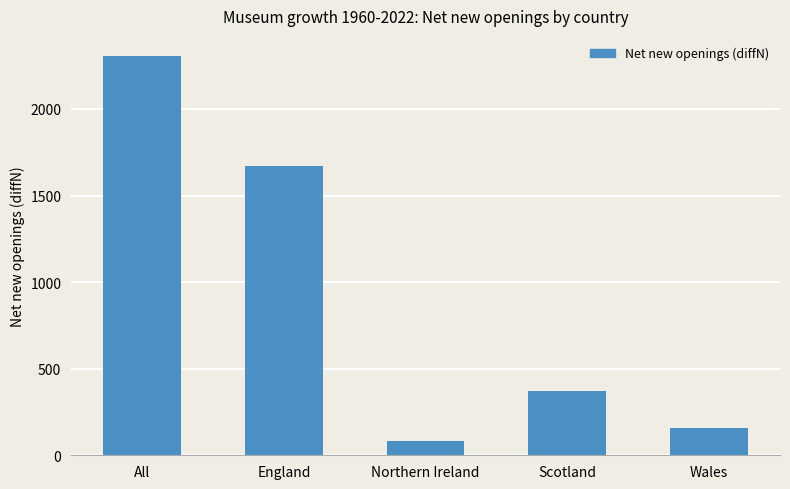

The chart shows a value of 55.4 at Wales. True or false?

False